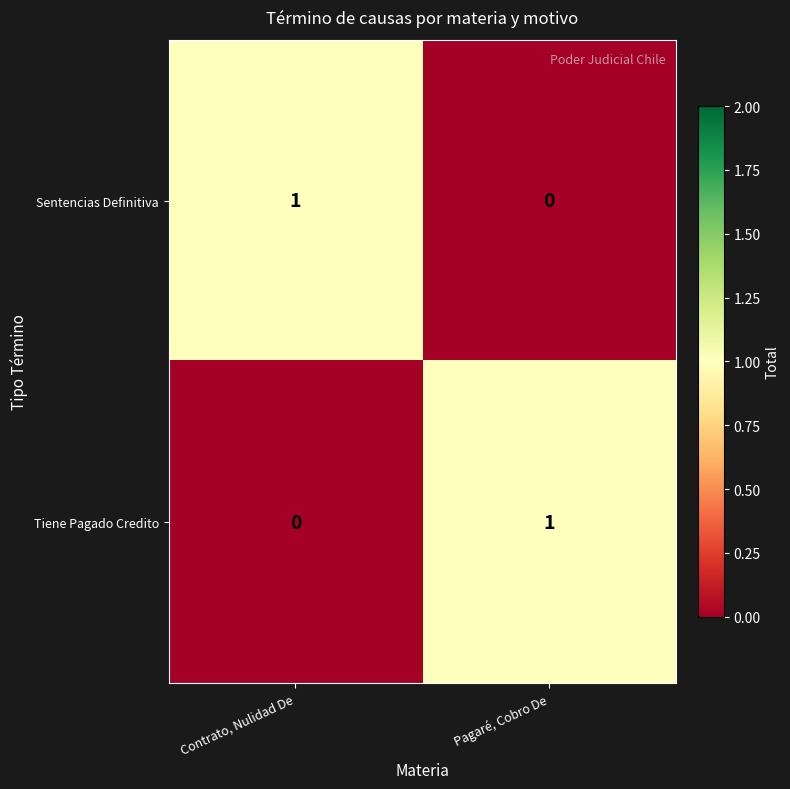

Reading right to left, transcribe all the data shown in this chart.

Sentencias Definitiva: Pagaré, Cobro De=0	Contrato, Nulidad De=1
Tiene Pagado Credito: Pagaré, Cobro De=1	Contrato, Nulidad De=0